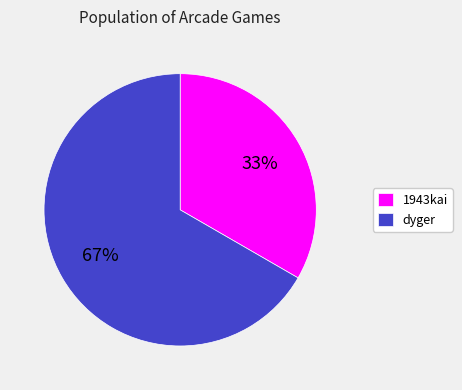

Does dyger account for over 50% of the chart?

Yes